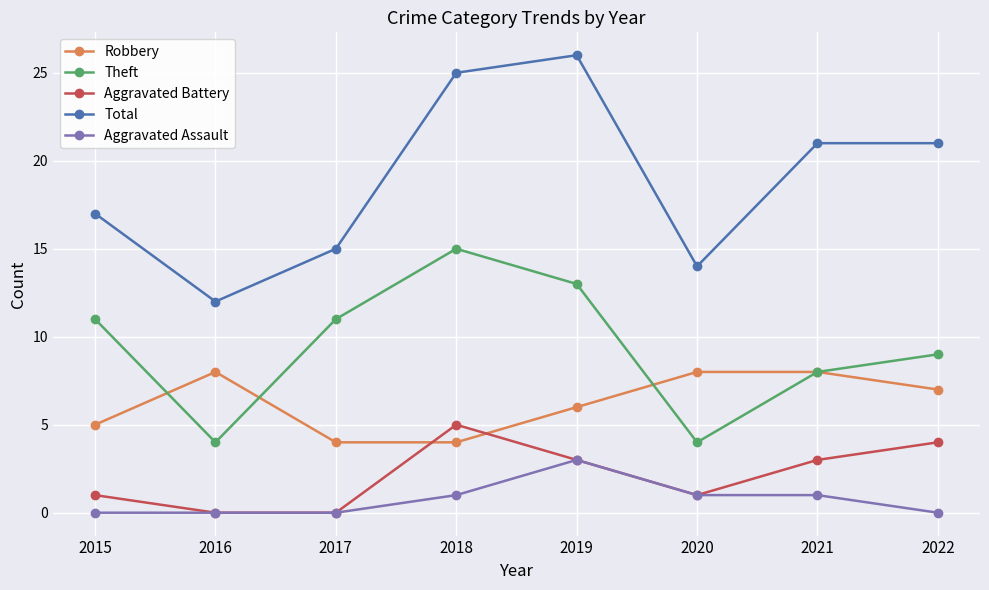

Read the Aggravated Assault value at 2021.

1